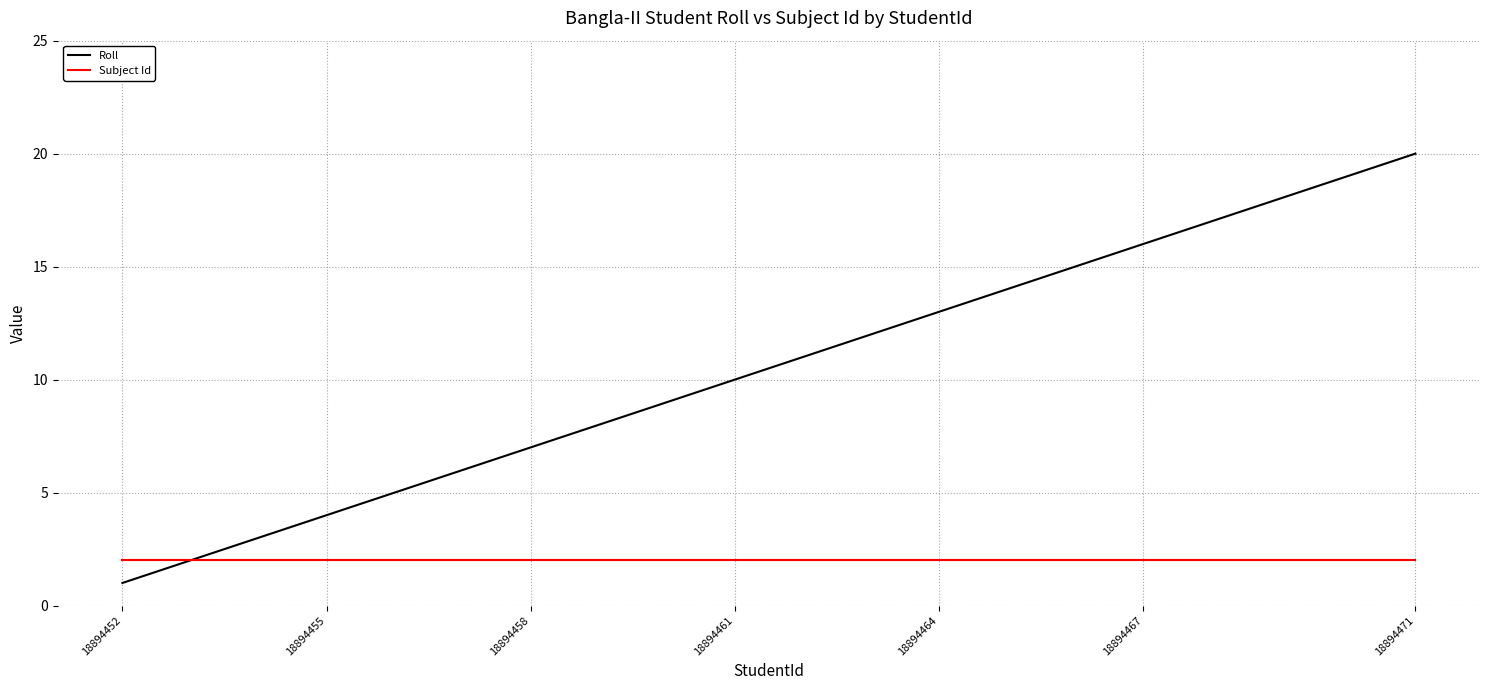

Which series has the largest total across all categories?

Roll